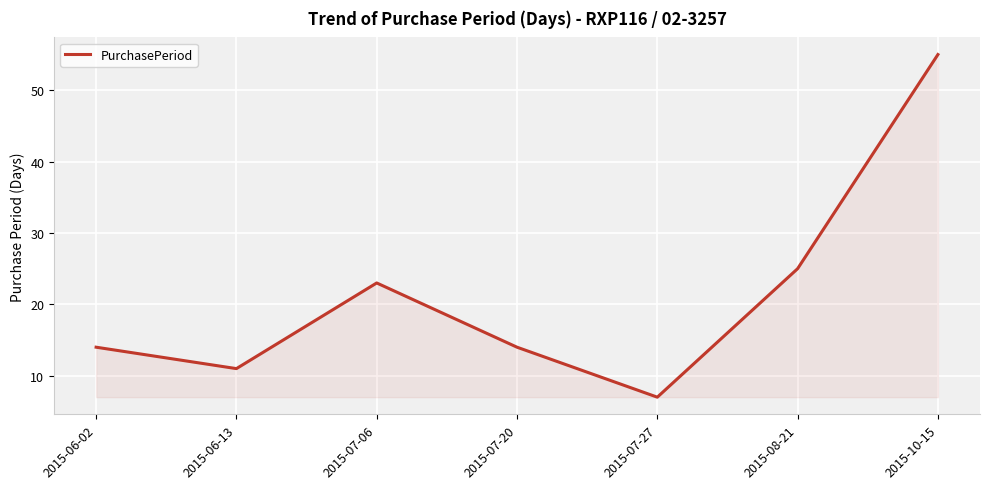

What is the change in value from 2015-07-27 to 2015-08-21?

+18